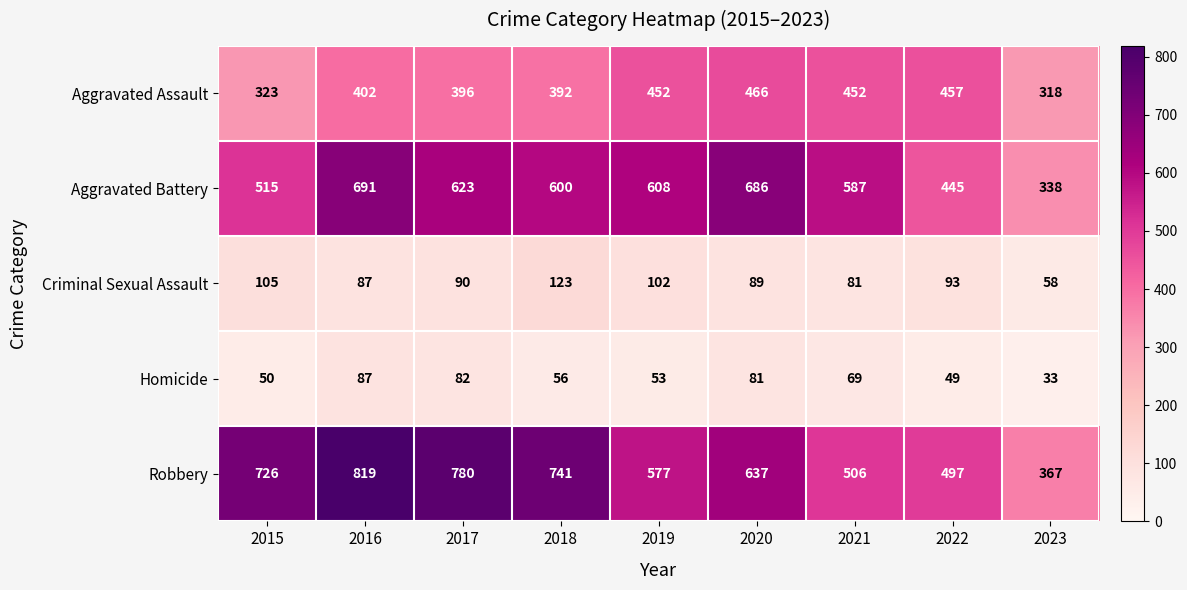

What is the sum of all Aggravated Battery values?

5093